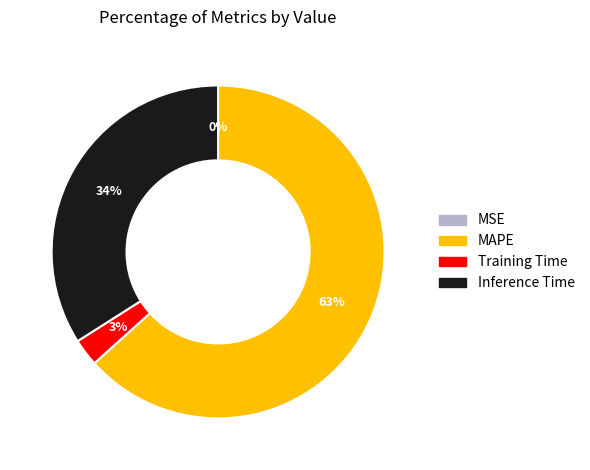

To the nearest percent, what percentage of the pie is Training Time?

3%